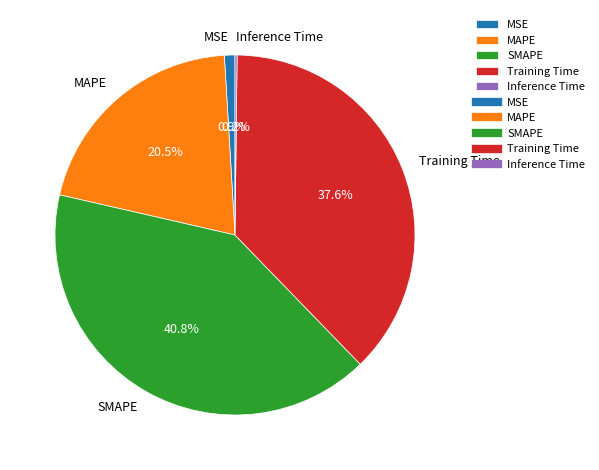

Which has a higher value, MSE or Training Time?

Training Time